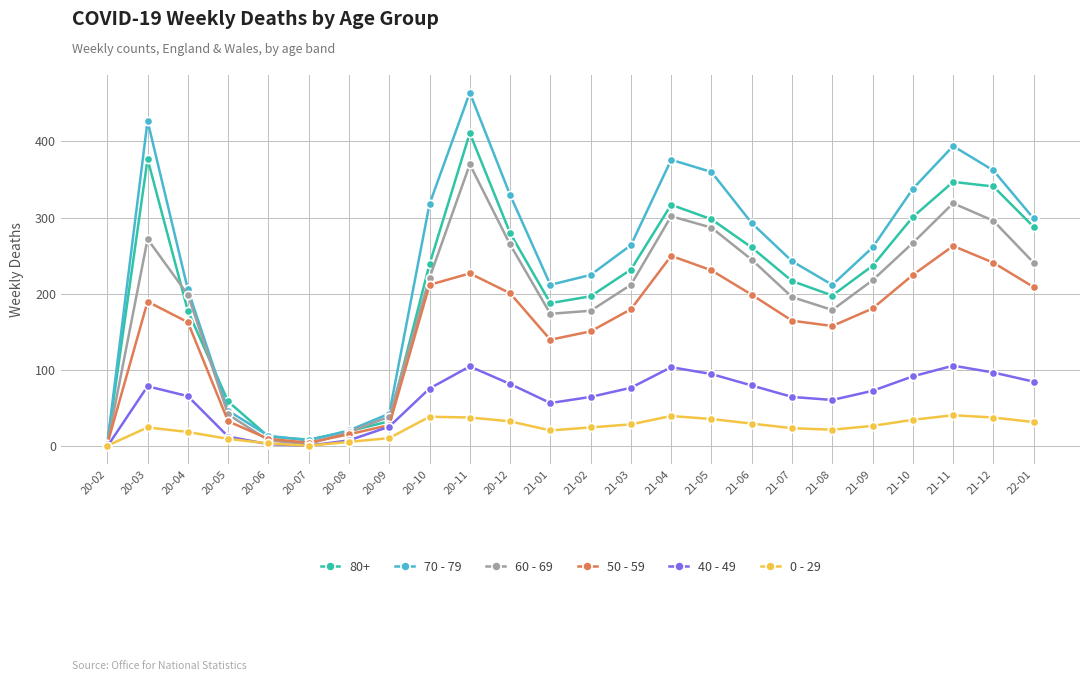

Which series has the largest range (max minus min)?

70 - 79